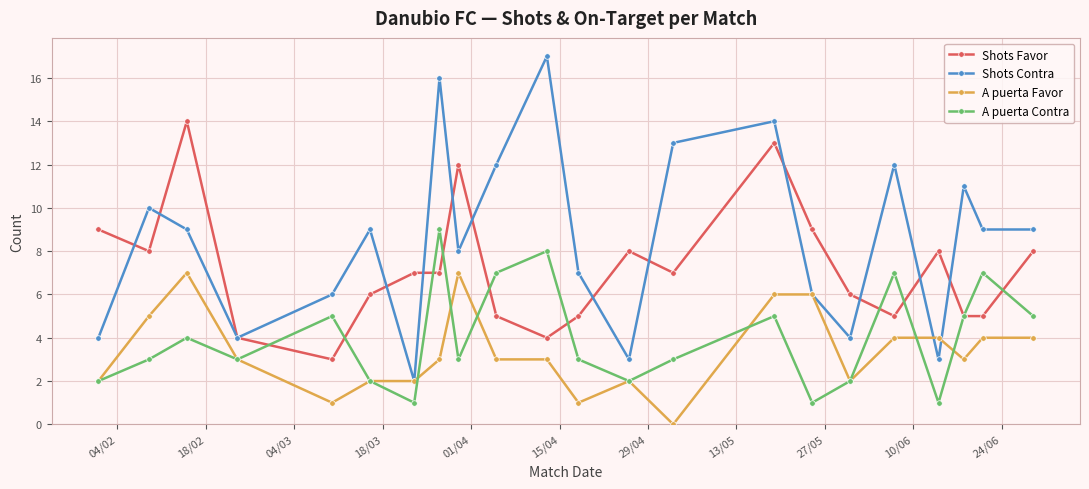

List the series in order of their peak value, highest first.

Shots Contra, Shots Favor, A puerta Contra, A puerta Favor